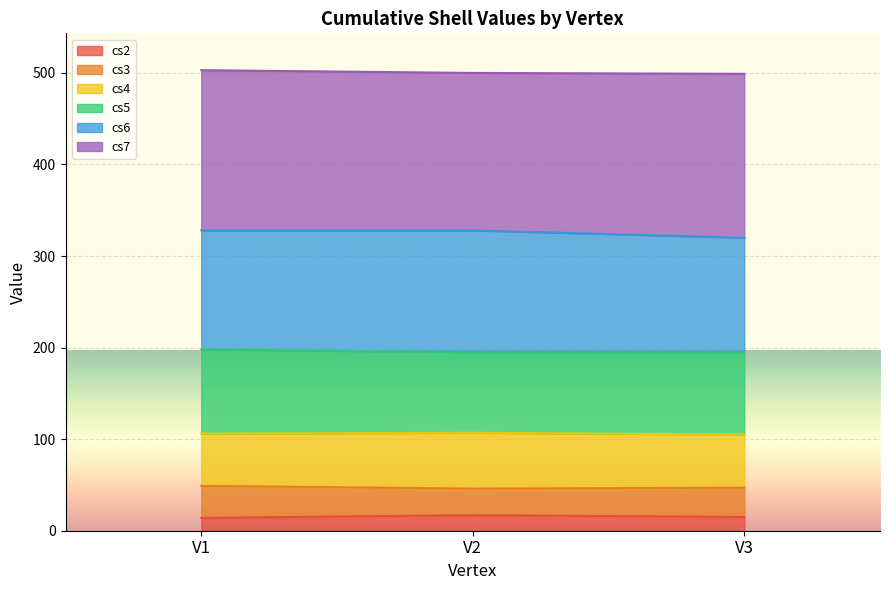

How many lines are shown in the chart?

6